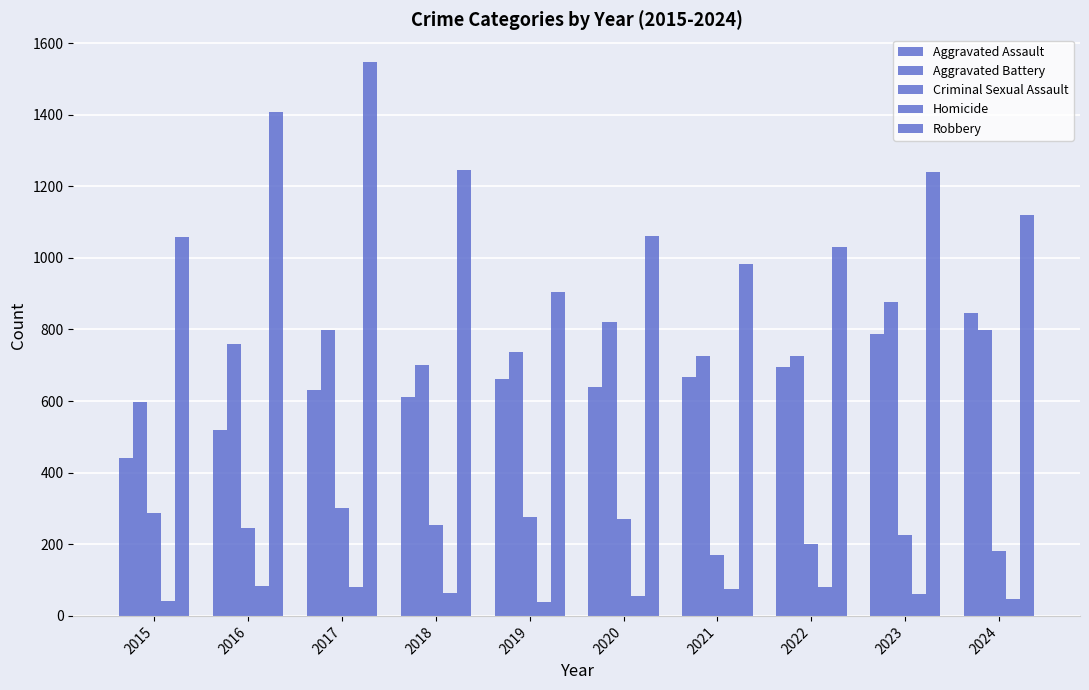

How many distinct data groups are displayed?

5